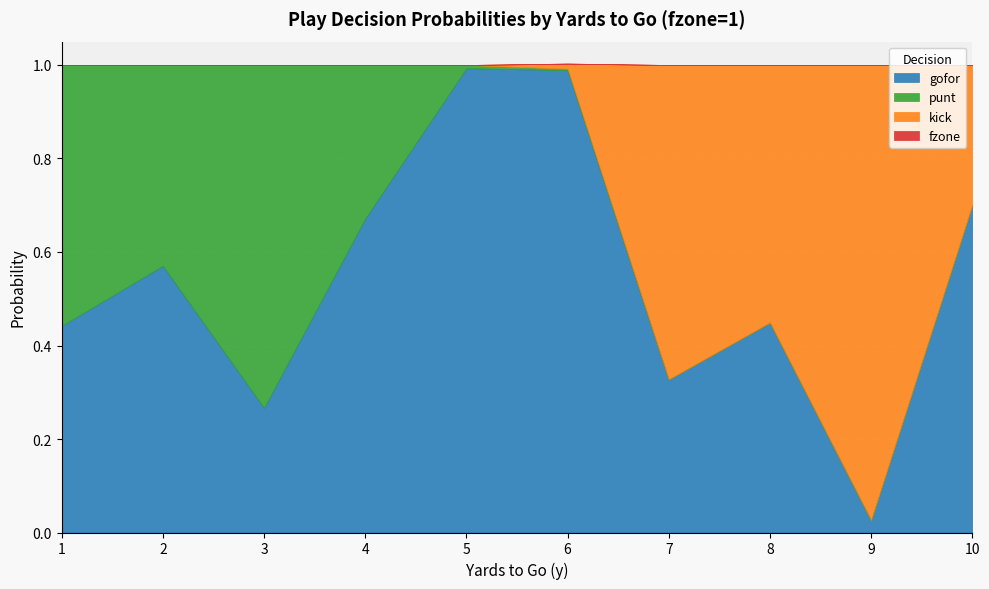

Where do kick and punt first cross each other?

5 and 6